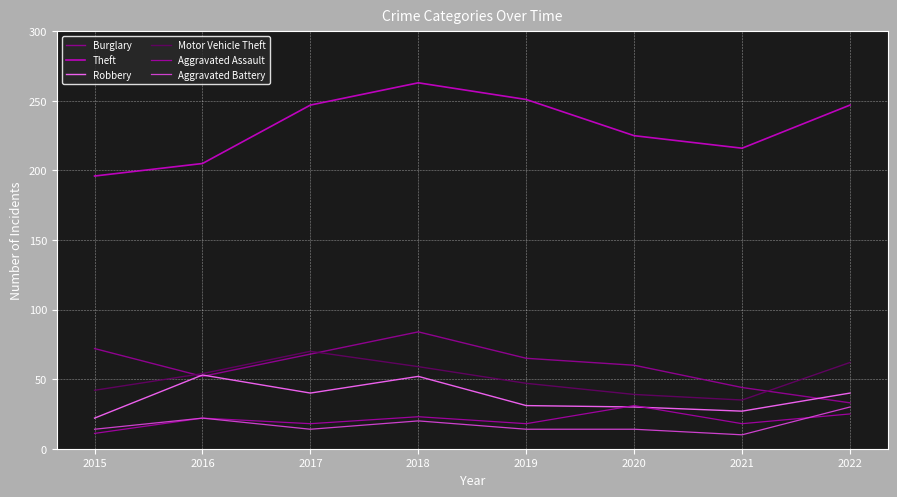

Between 2017 and 2016, which is larger?

2017